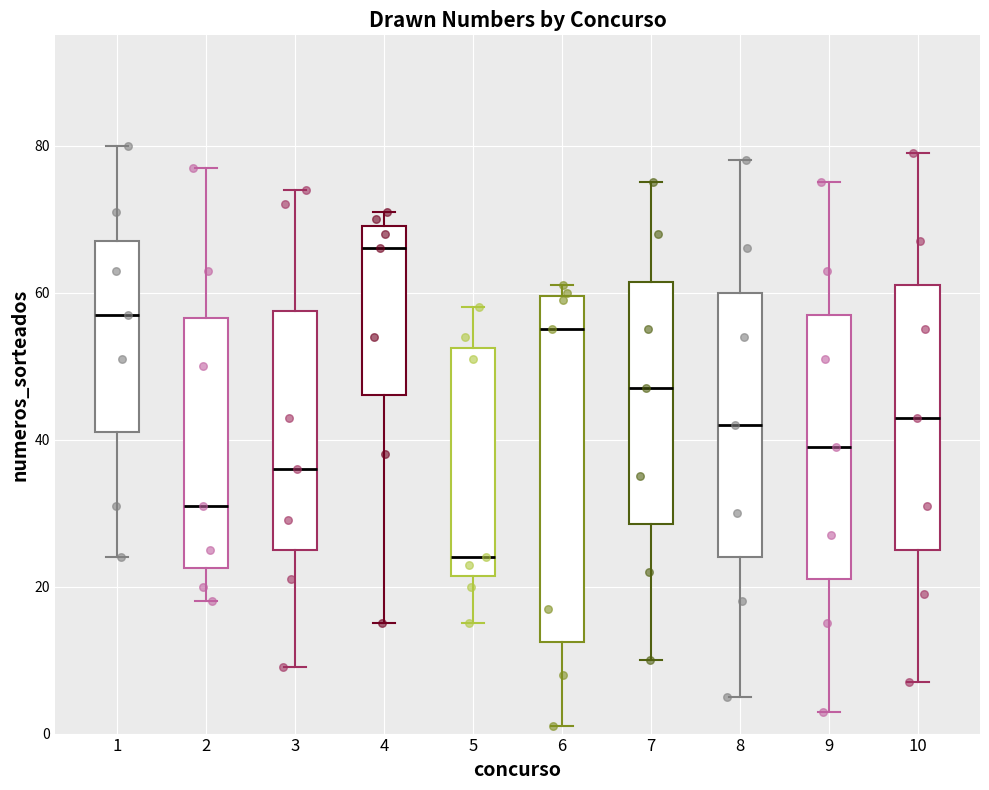

Where does the lower whisker of the box at x = 5 end on the y-axis? The values are not printed on the chart, so give them approximately, as read against the axis.

16